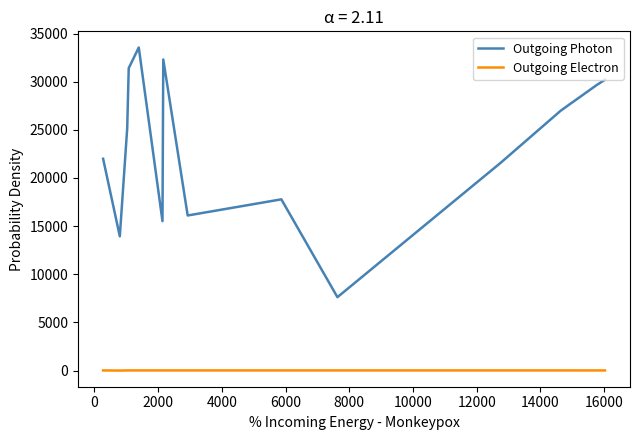

What is the difference between the second highest and minimum values in the Outgoing Photon series?

24677.0